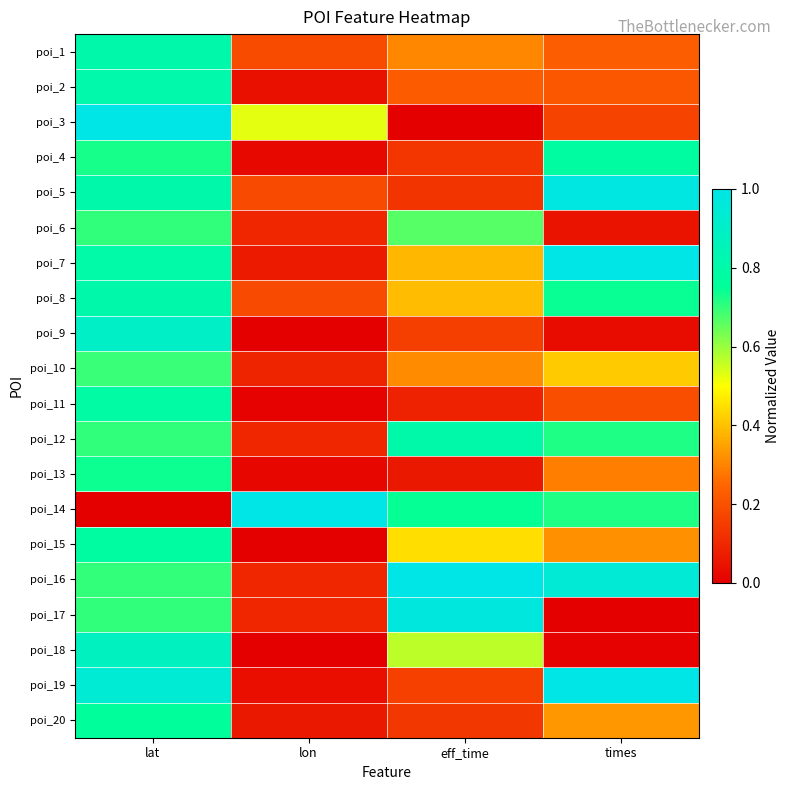

Between times and eff_time, which is larger?

eff_time